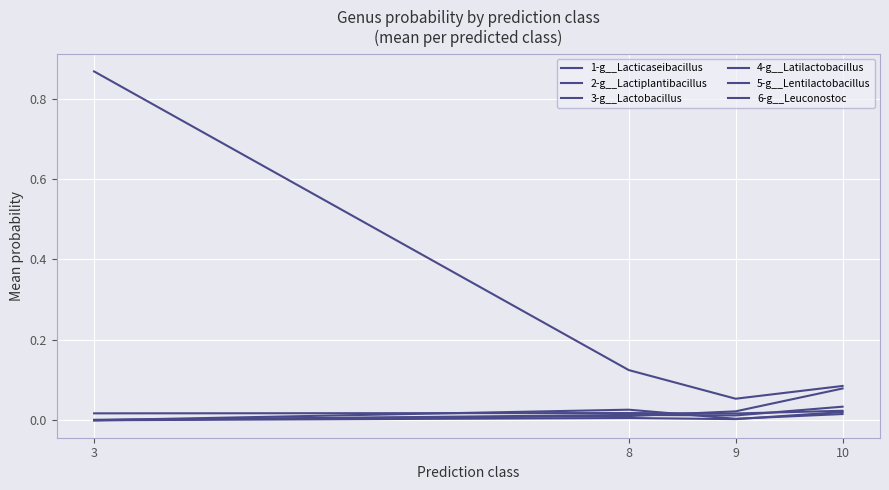

Which series has the largest total across all categories?

3-g__Lactobacillus